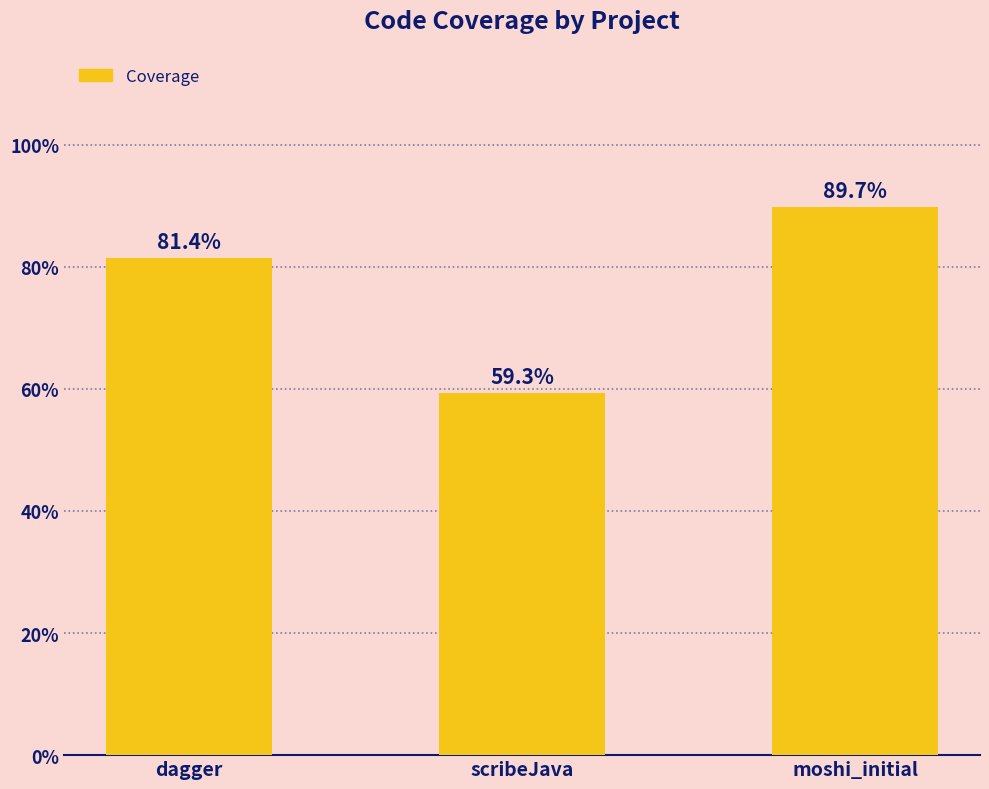

Which label corresponds to the largest value in the chart?

moshi_initial